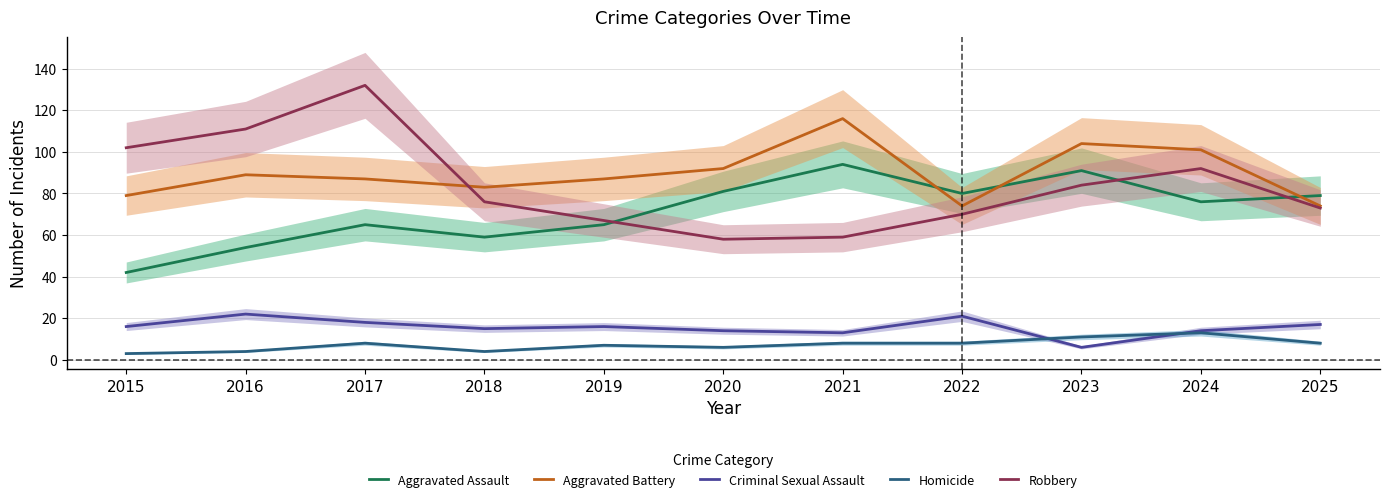

What value does the Criminal Sexual Assault series have at 2025?

17